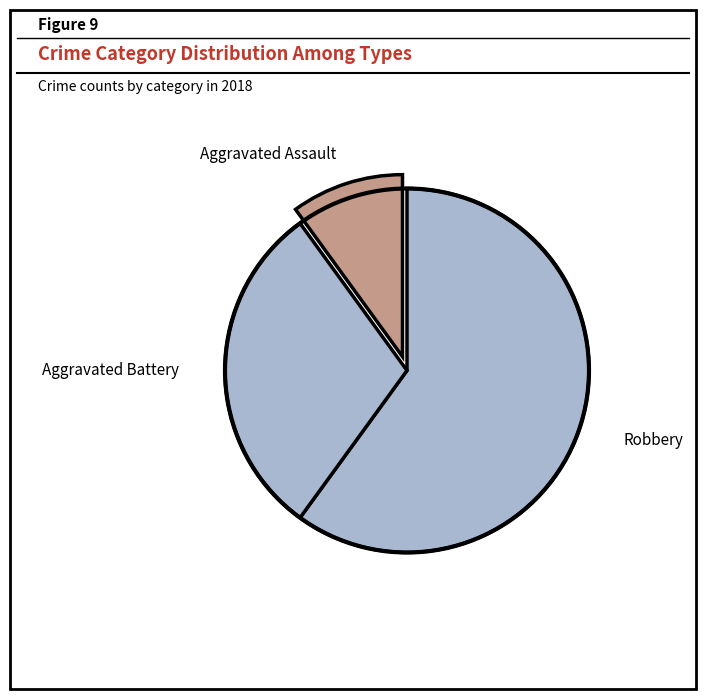

Count the number of slices in the pie.

3